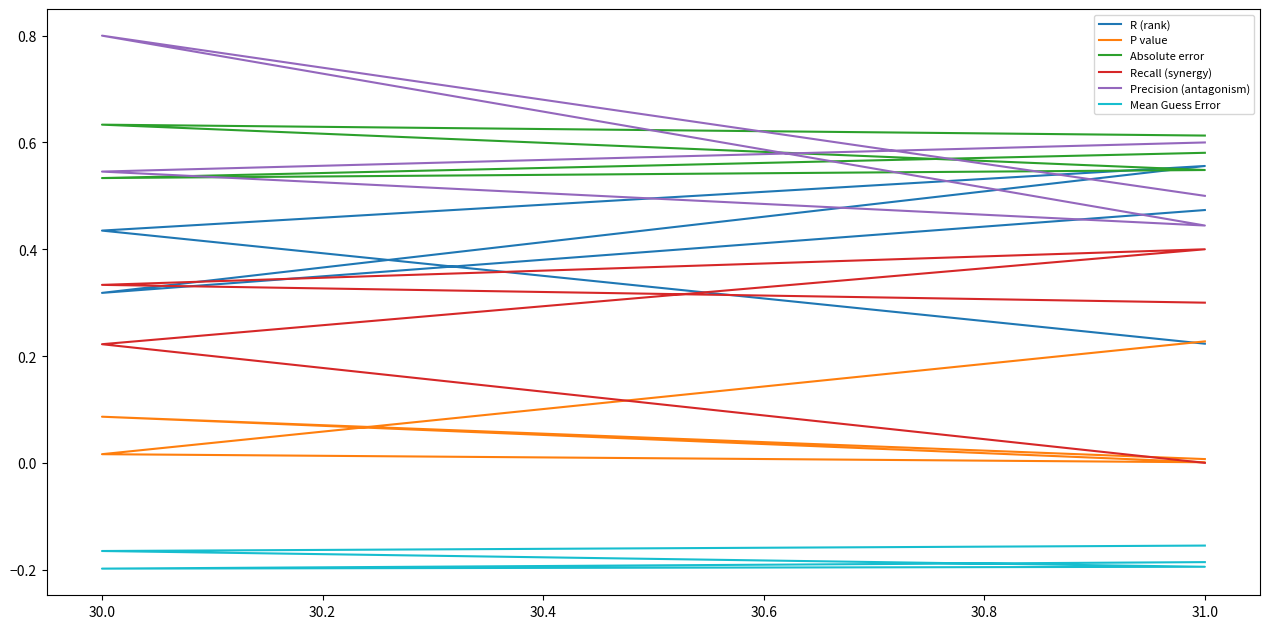

True or false: Mean Guess Error and R (rank) intersect in this chart.

False